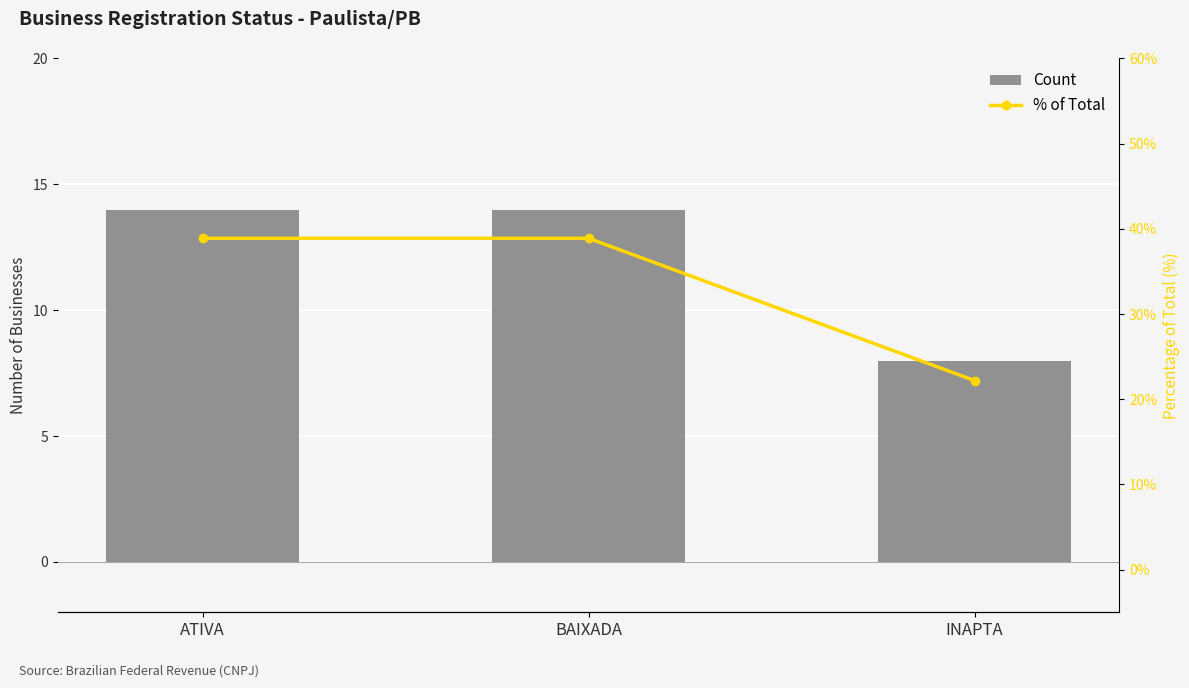

What is the total value across all series at ATIVA?

52.9